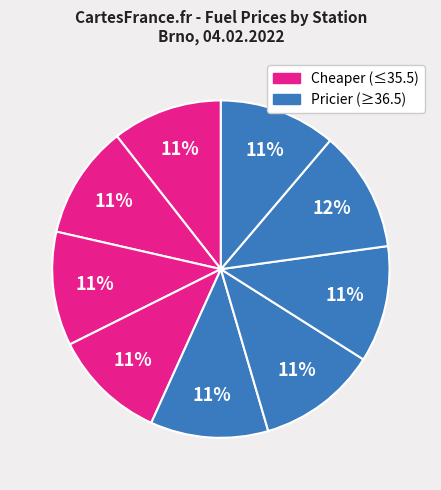

Is there any slice that represents more than half of the pie?

No